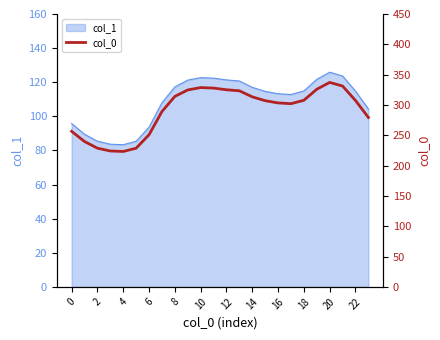

The col_1 series shows 113.3 at 16. True or false?

True